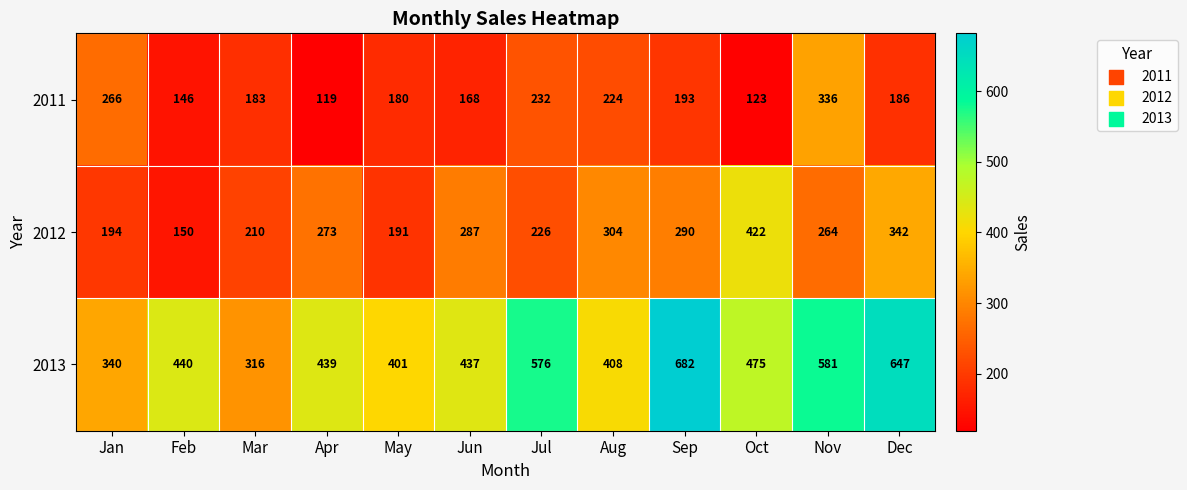

What value does the 2013 series have at Jul?

576